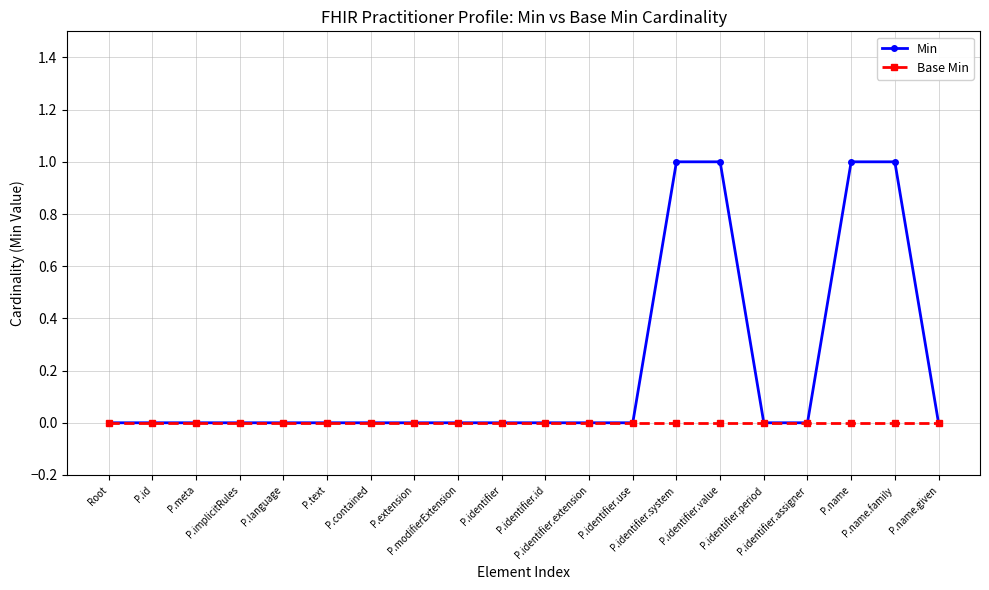

Count the number of categories in the chart.

20